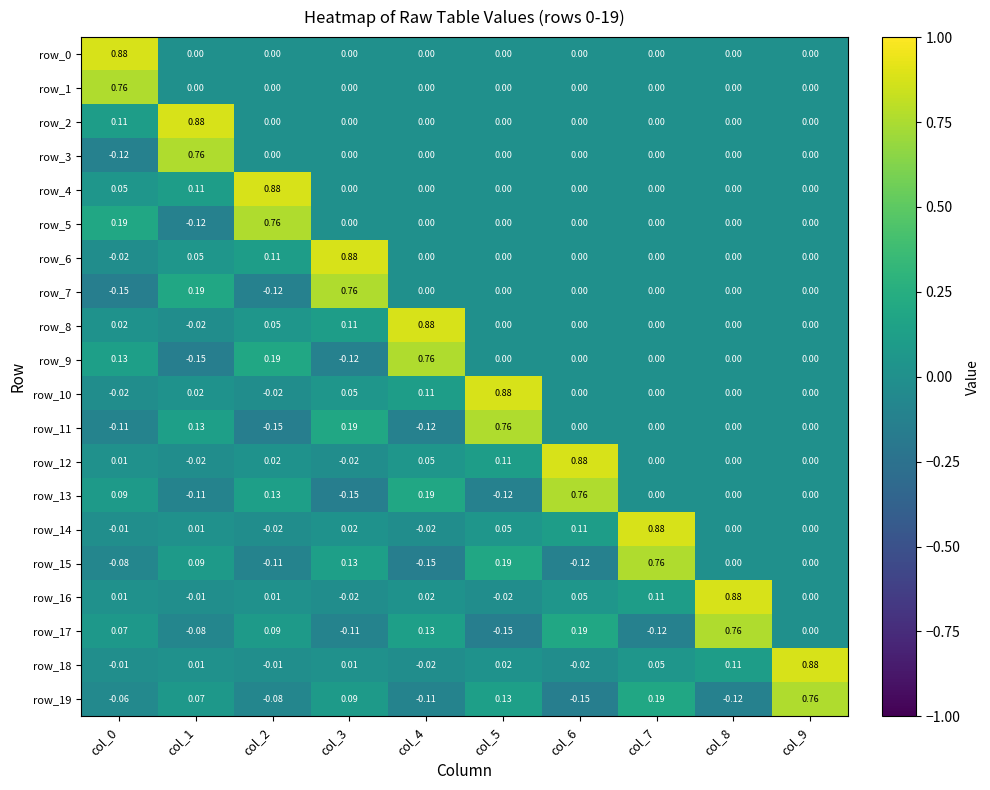

Is the value of row_4 at col_2 greater than the value of row_7 at col_4?

Yes